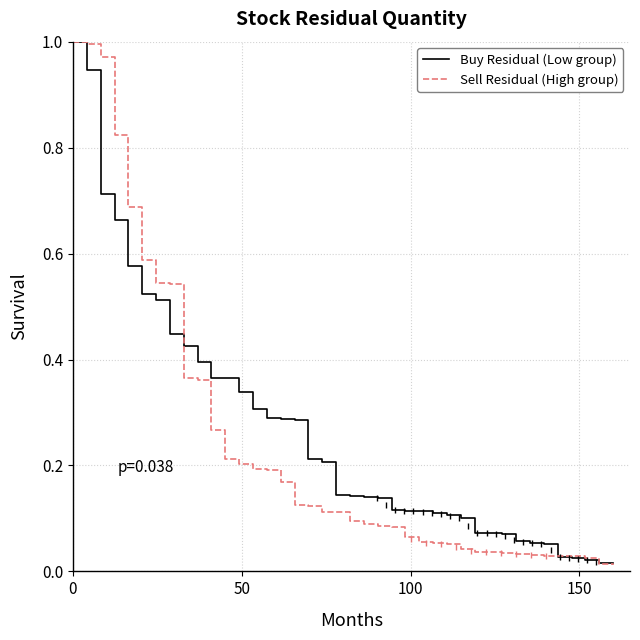

What is the value of the Sell Residual (High group) point at the 23rd from the left?

0.1